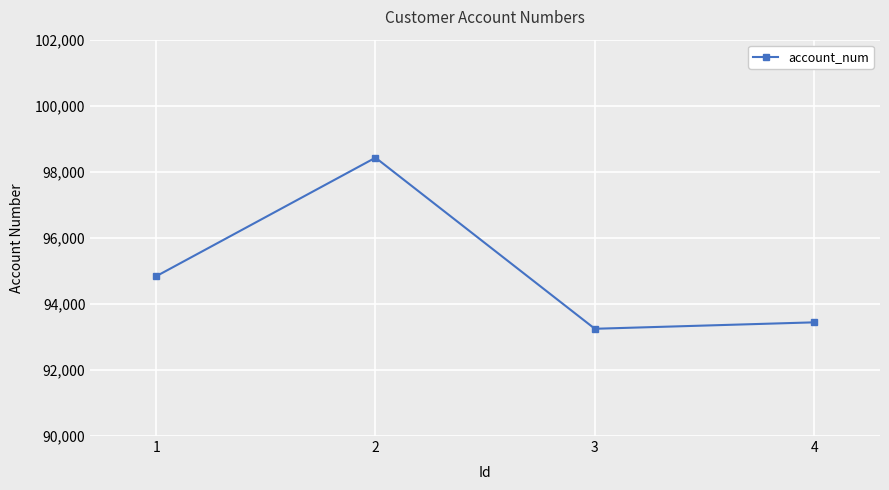

How many lines are shown in the chart?

1